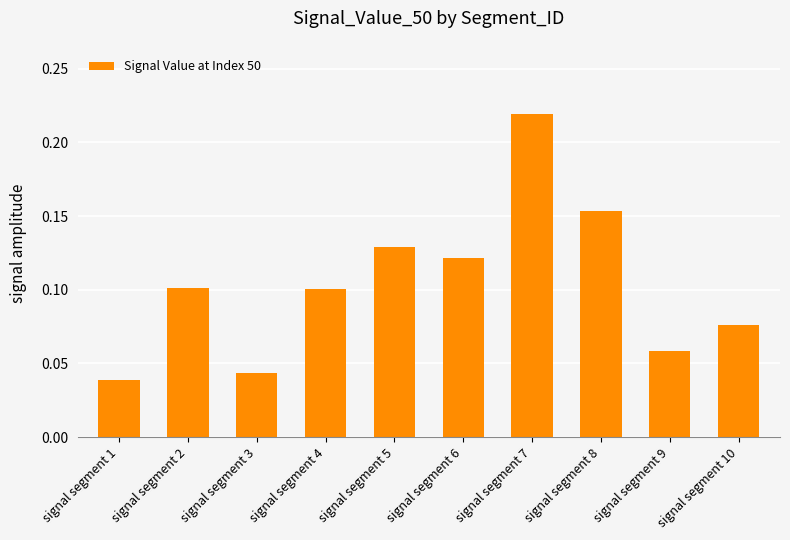

Which label corresponds to the smallest value in the chart?

signal segment 1